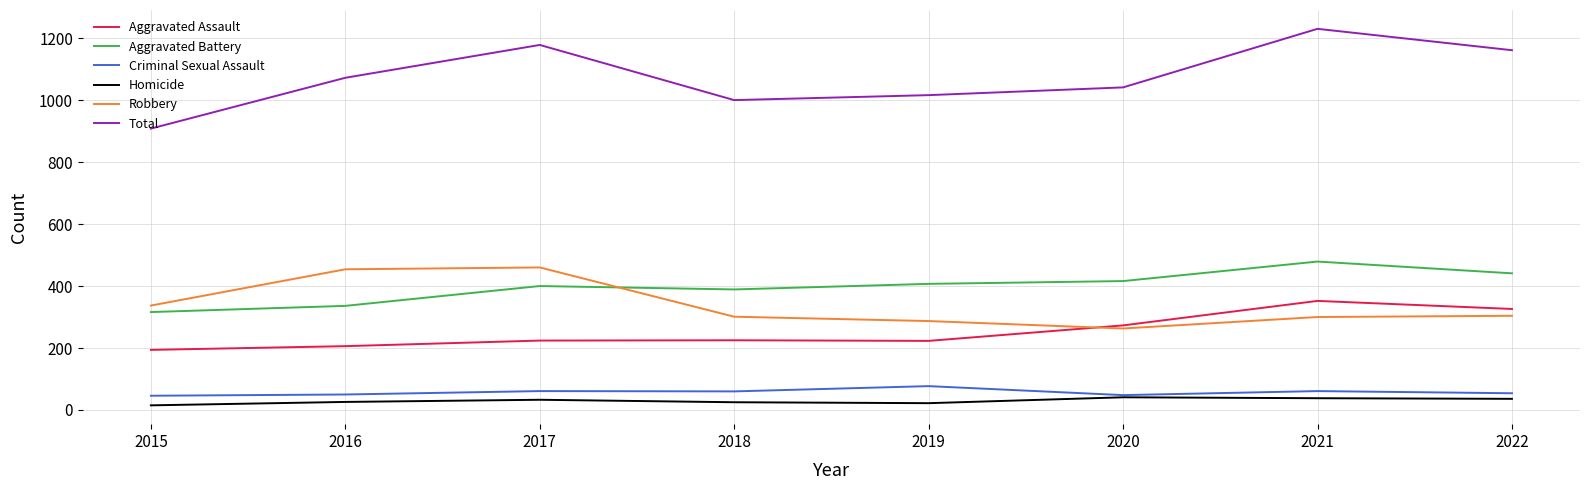

True or false: Aggravated Assault and Total intersect in this chart.

False